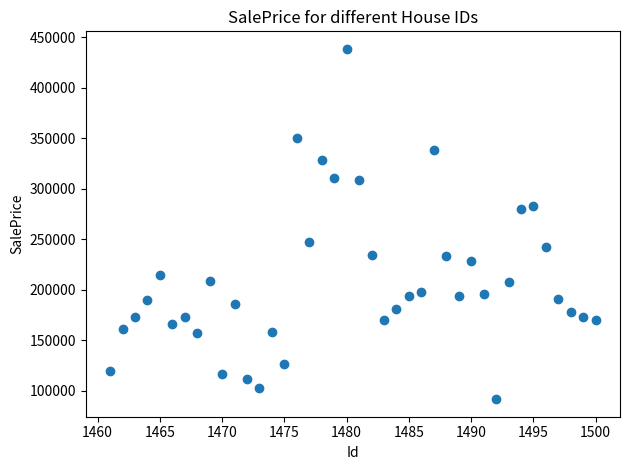

What is the range of Y values (max minus min)?

346901.6